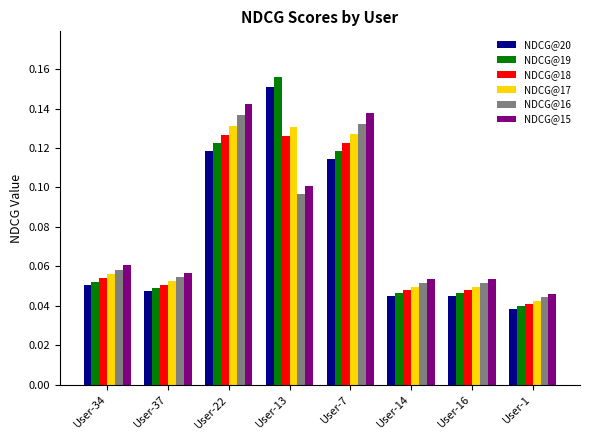

Which series changed the most between User-13 and User-16?

NDCG@19